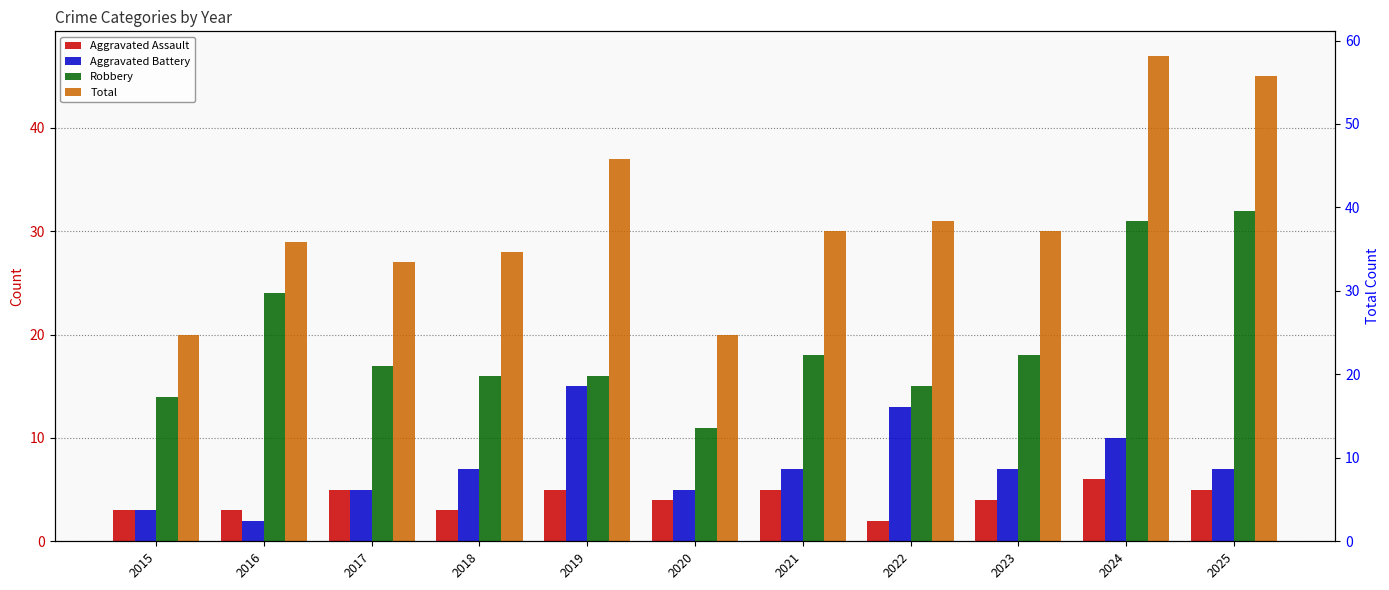

At 2019, list the series in order from largest to smallest.

Total, Robbery, Aggravated Battery, Aggravated Assault